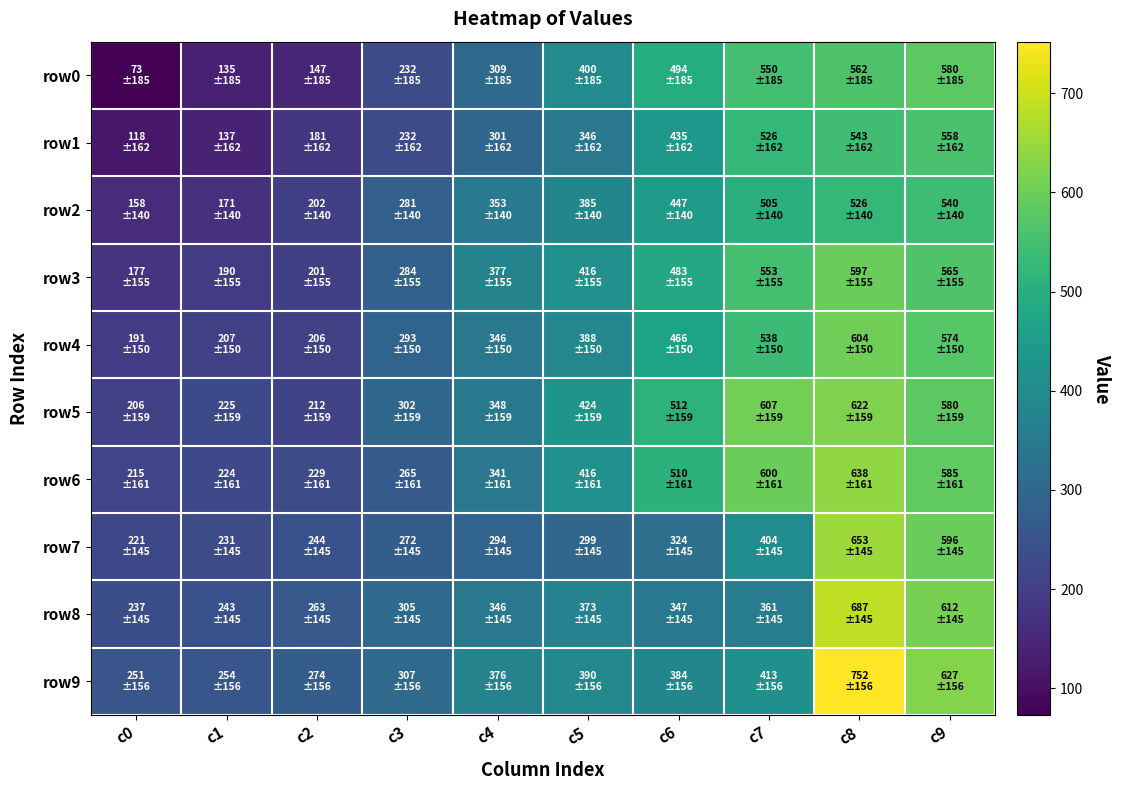

List the series in order of their peak value, lowest first.

row2, row1, row0, row3, row4, row5, row6, row7, row8, row9